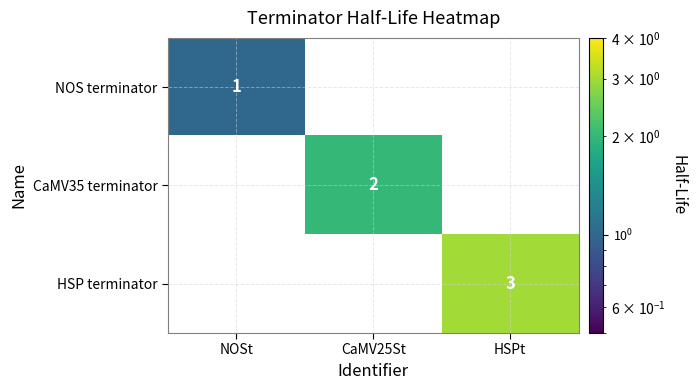

Is it true that CaMV35 terminator equals 4 at CaMV25St?

False